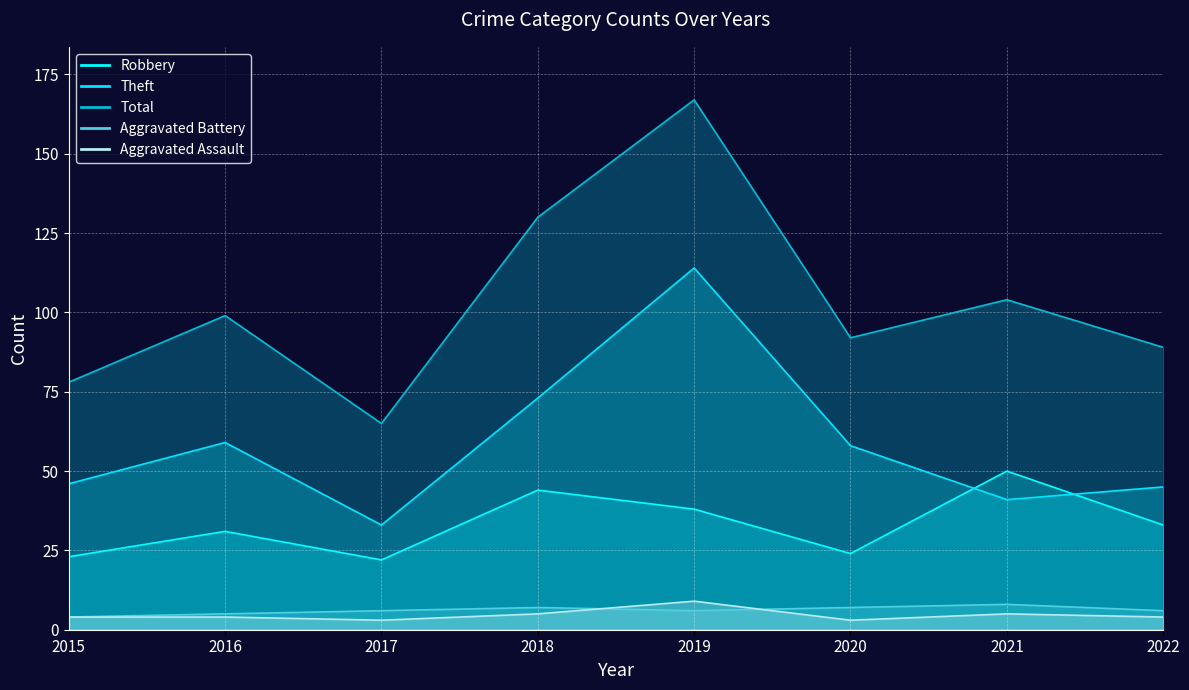

Reading left to right, list all the values displayed in this chart.

Aggravated Assault: 2015=4	2016=4	2017=3	2018=5	2019=9	2020=3	2021=5	2022=4
Aggravated Battery: 2015=4	2016=5	2017=6	2018=7	2019=6	2020=7	2021=8	2022=6
Robbery: 2015=23	2016=31	2017=22	2018=44	2019=38	2020=24	2021=50	2022=33
Theft: 2015=46	2016=59	2017=33	2018=73	2019=114	2020=58	2021=41	2022=45
Total: 2015=78	2016=99	2017=65	2018=130	2019=167	2020=92	2021=104	2022=89